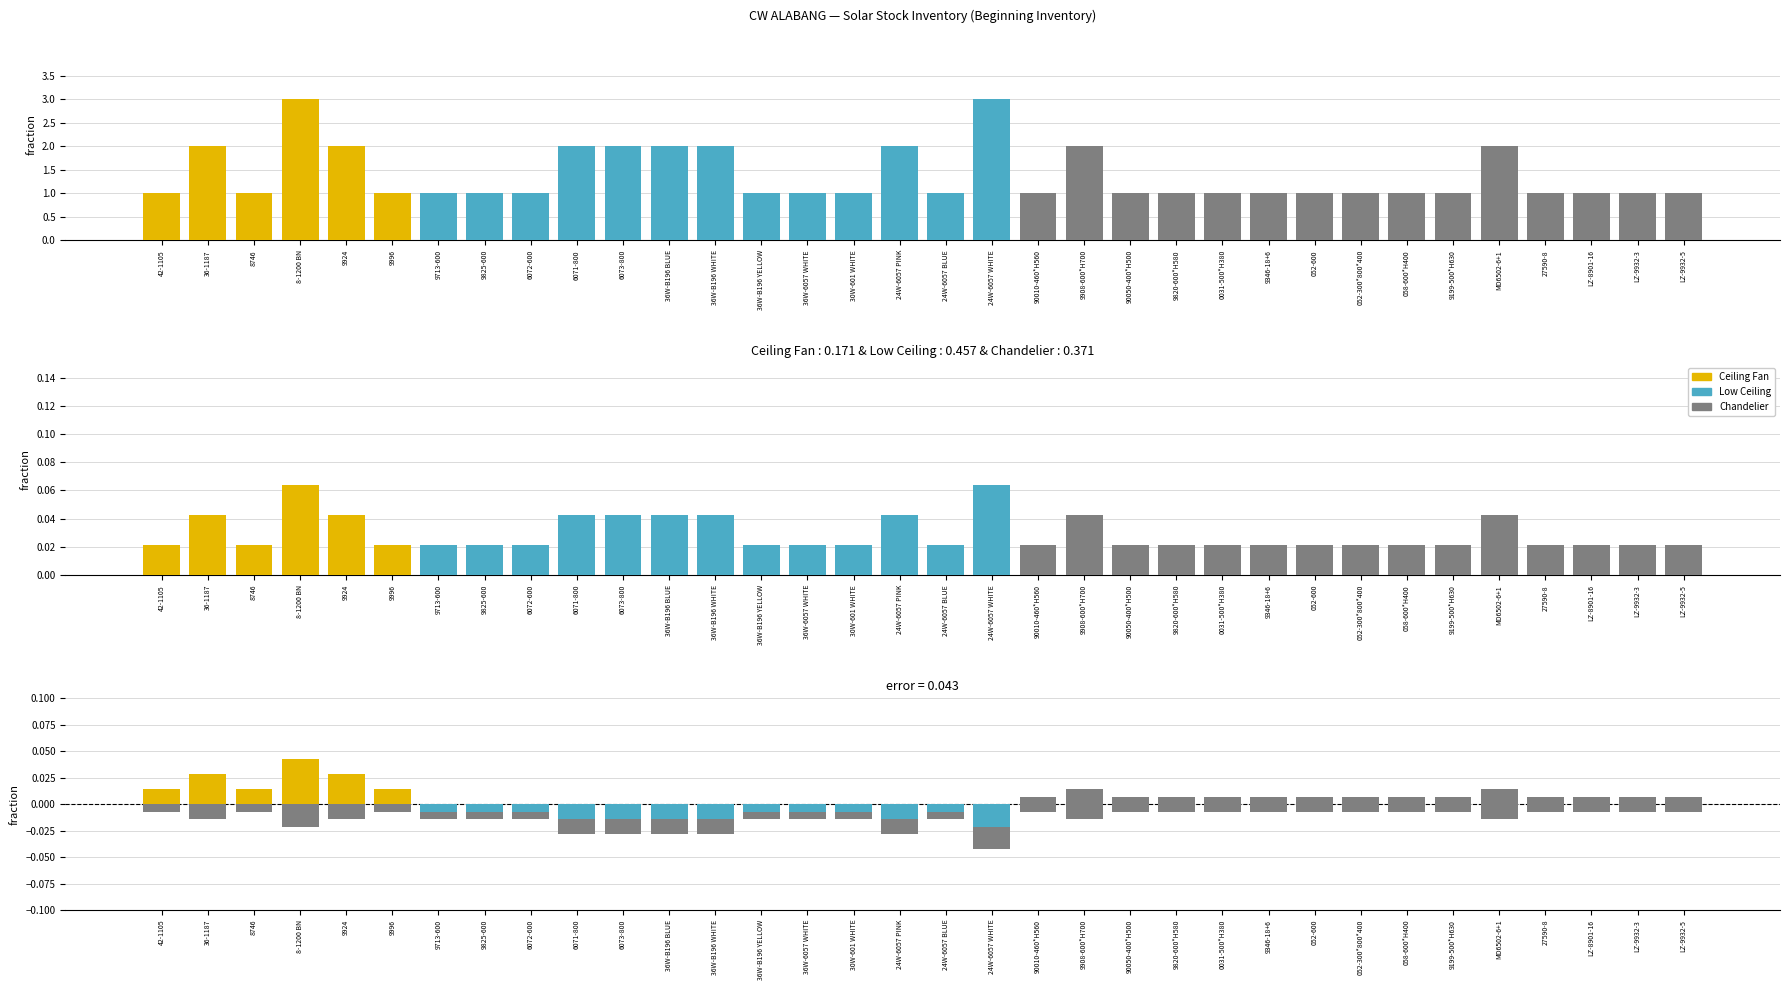

Is it true that Low Ceiling equals 0.0 at 9996?

True